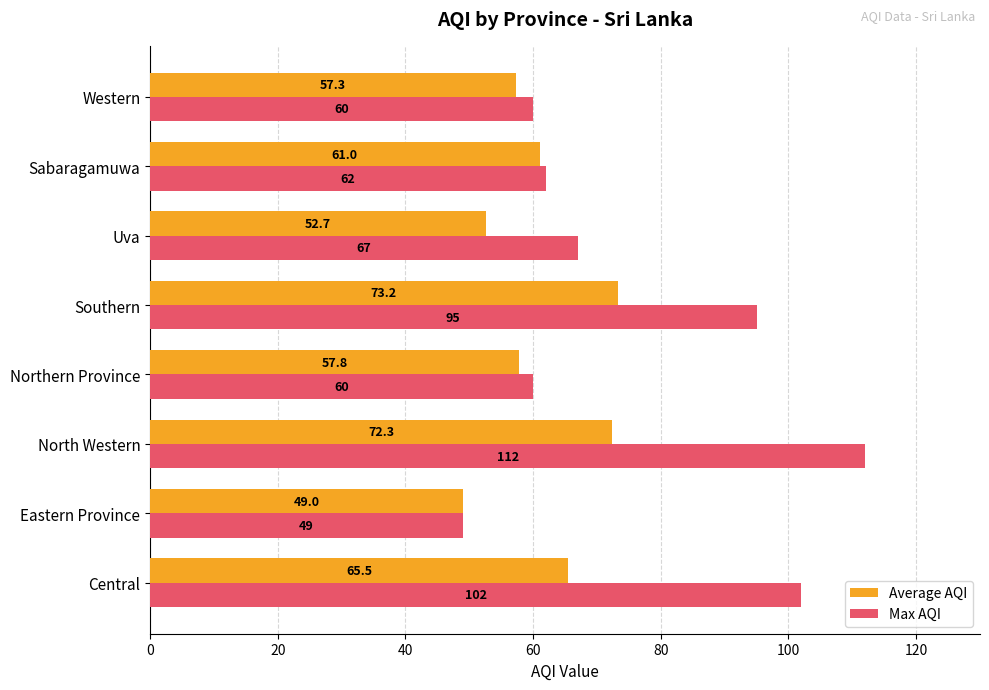

List the labels in order of Average AQI value, smallest first.

Eastern Province, Uva, Western, Northern Province, Sabaragamuwa, Central, North Western, Southern